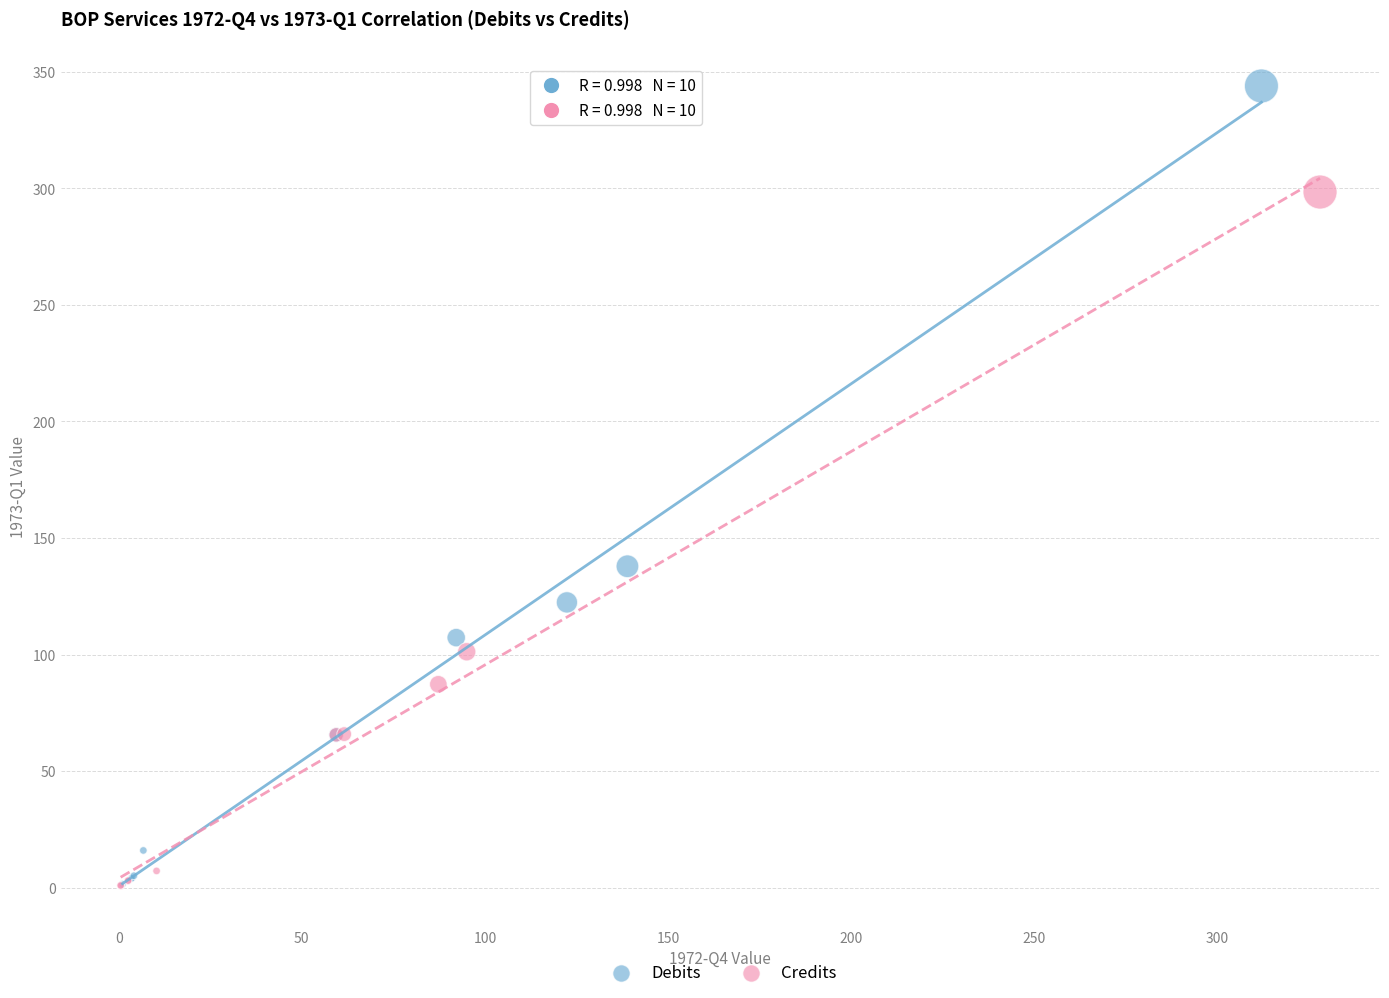

Which series reaches the maximum Y coordinate?

Debits